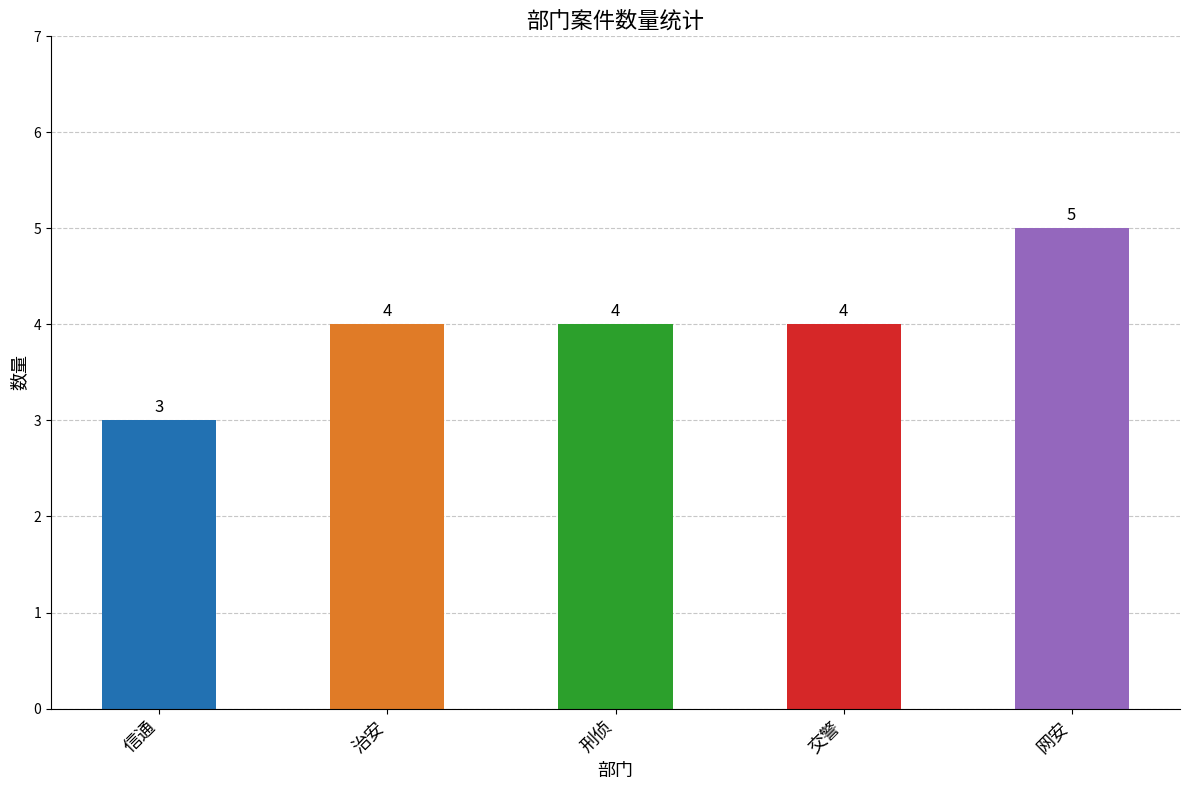

What is the change in value from 信通 to 网安?

+2